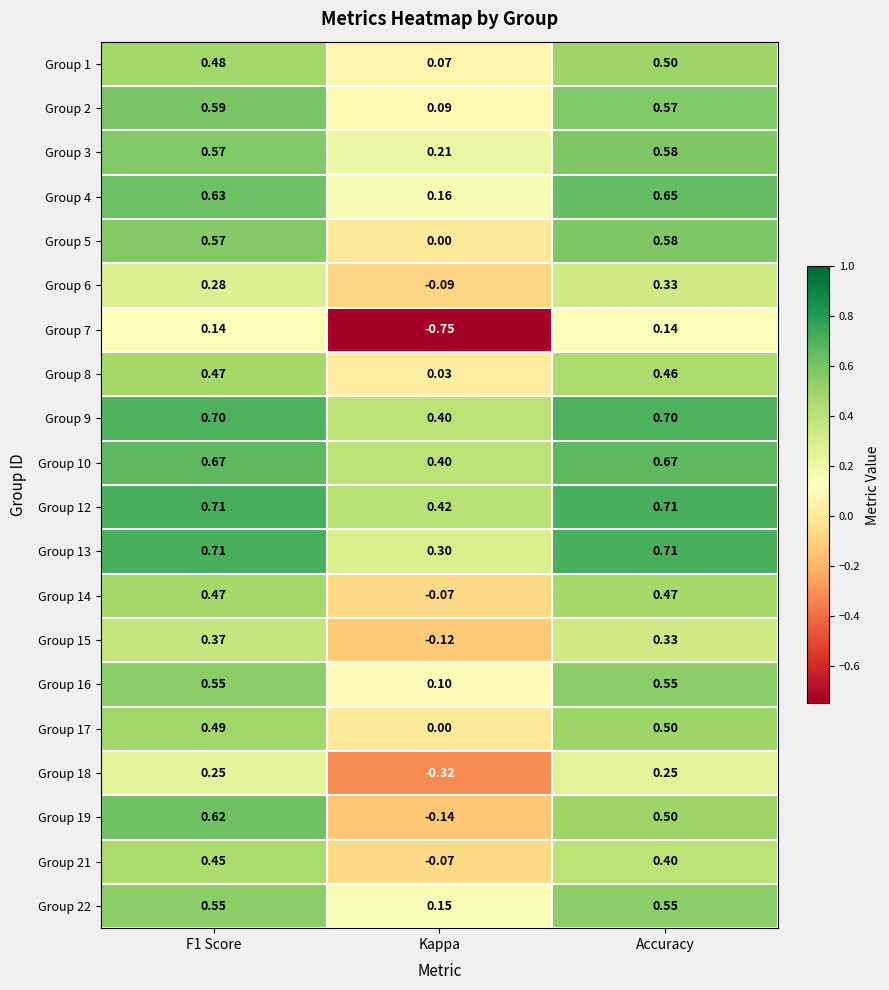

Which category has the lowest value in the Group 9 series?

Kappa